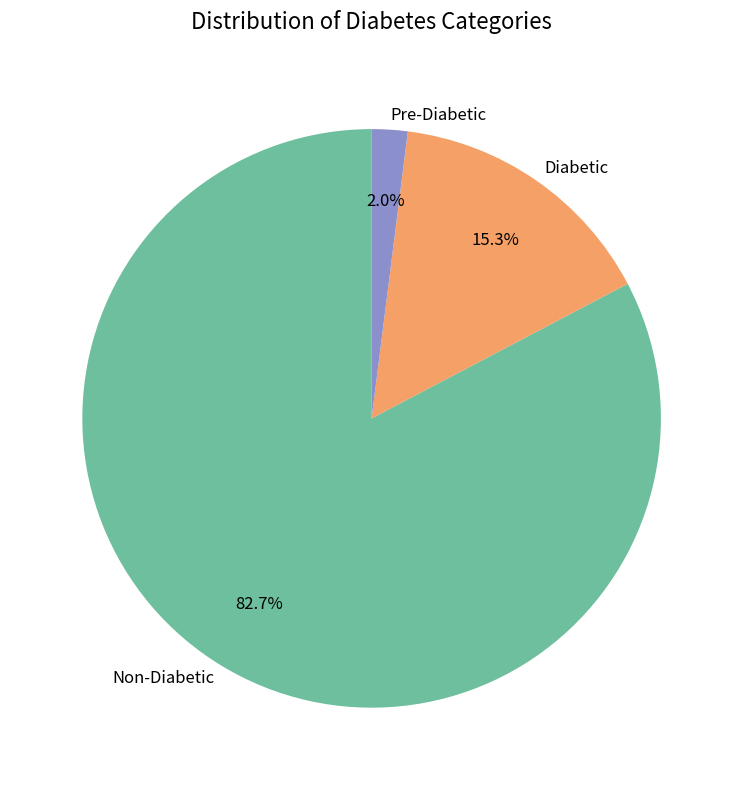

Rank the categories by value from lowest to highest.

Pre-Diabetic, Diabetic, Non-Diabetic